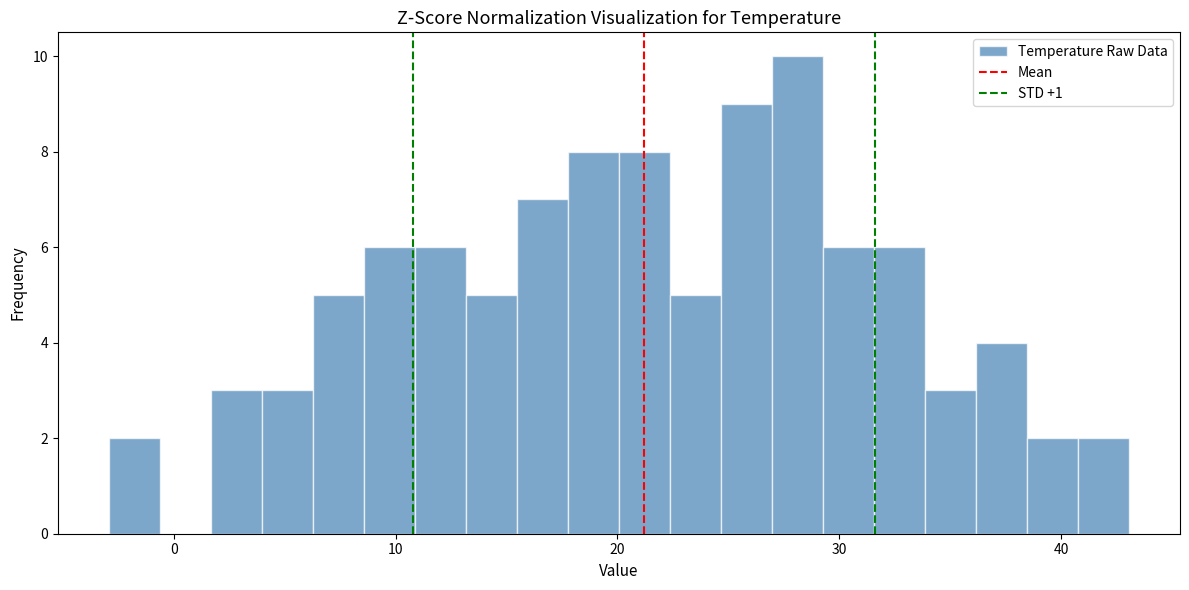

Read against the x-axis, roughly where is the centre of the tallest bar?

28